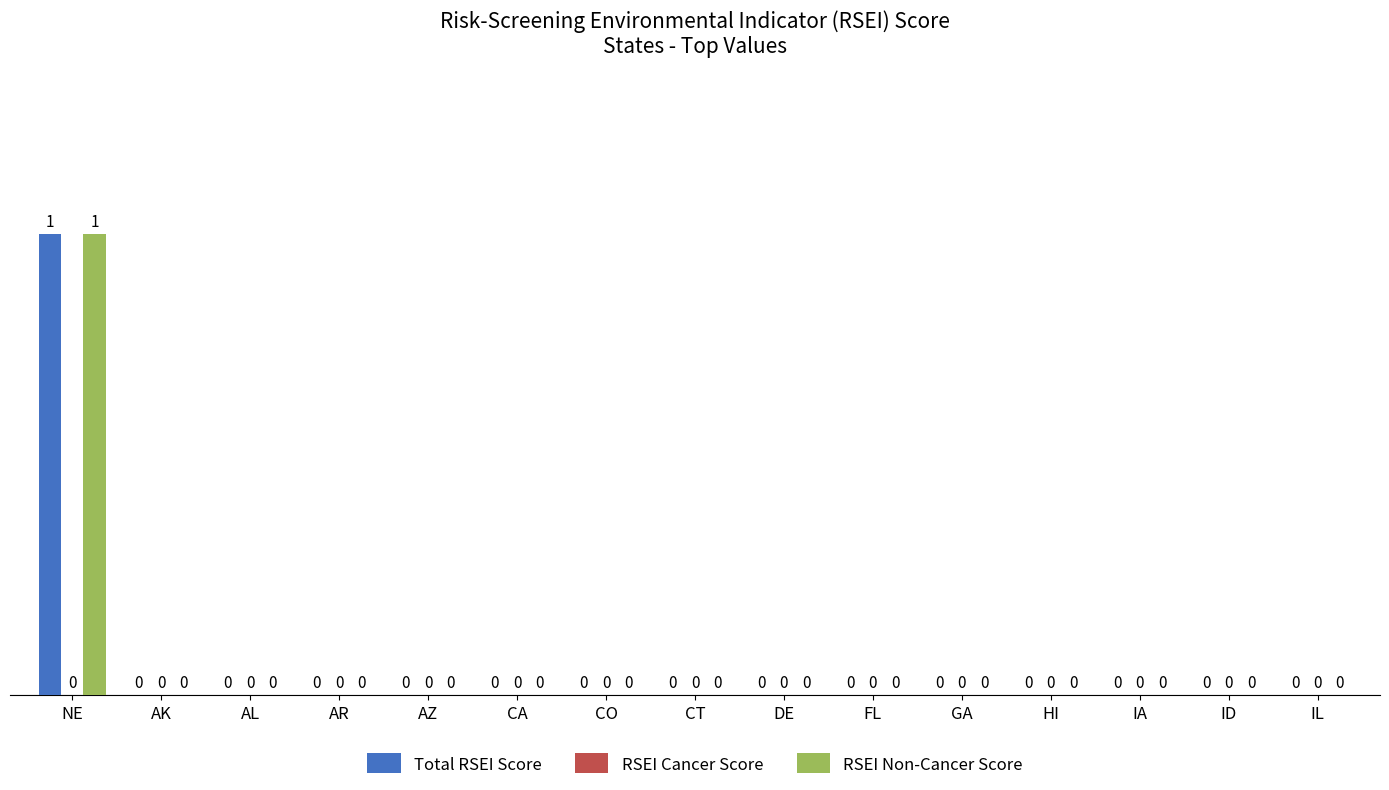

The value of Total RSEI Score at ID is -1. True or false?

False